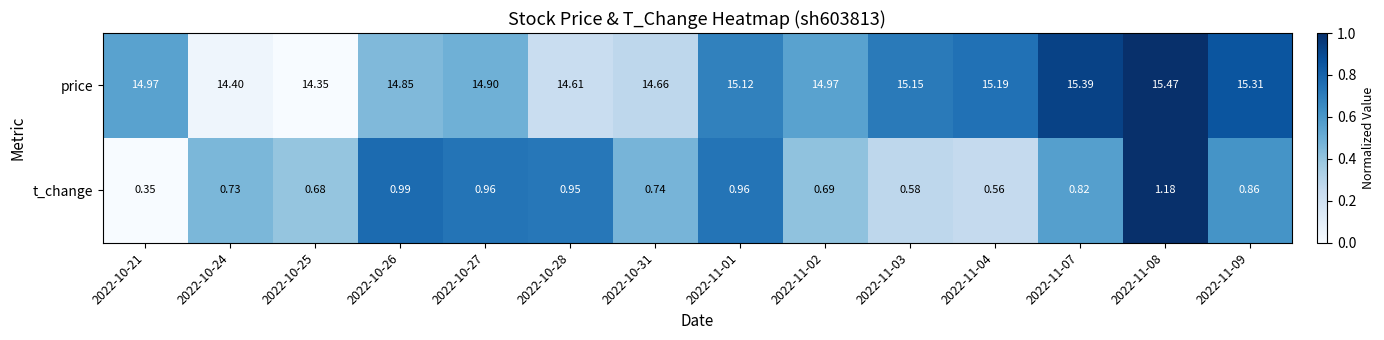

List the series in order of their peak value, lowest first.

t_change, price